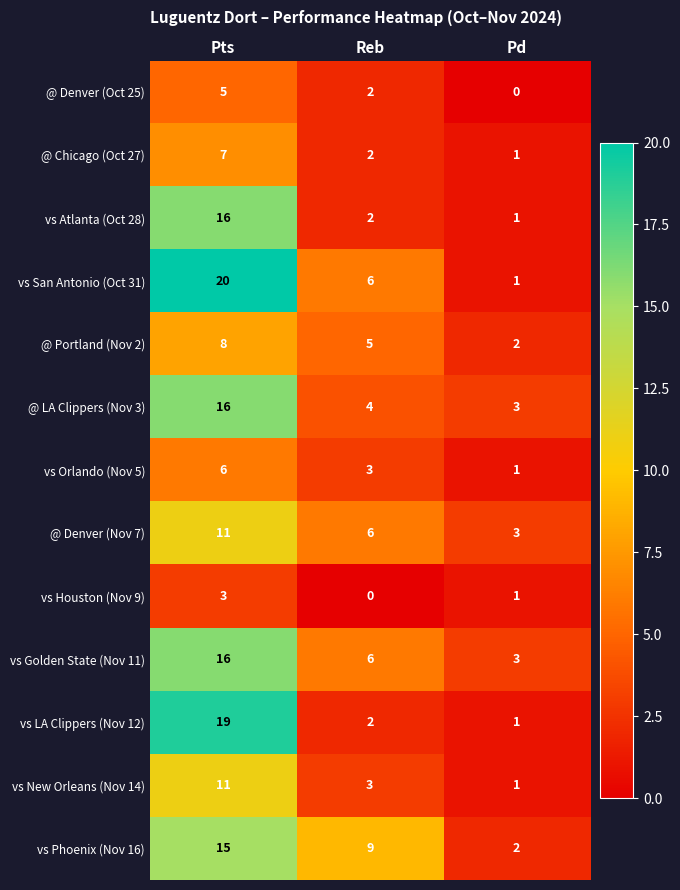

At which label does @ Portland (Nov 2) first exceed 5?

Pts